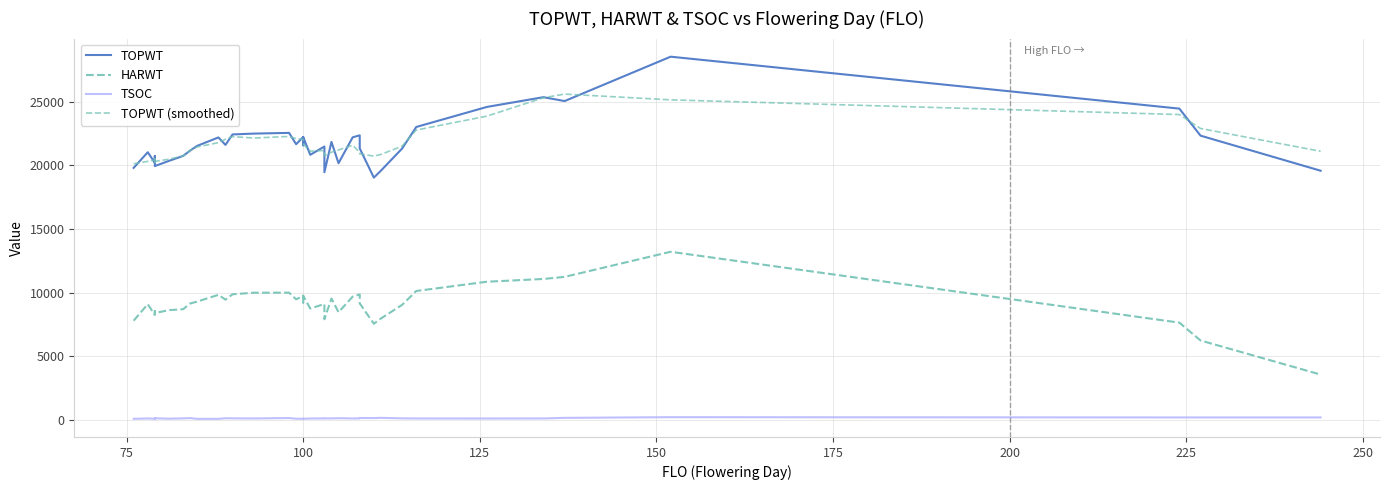

How many lines are shown in the chart?

4